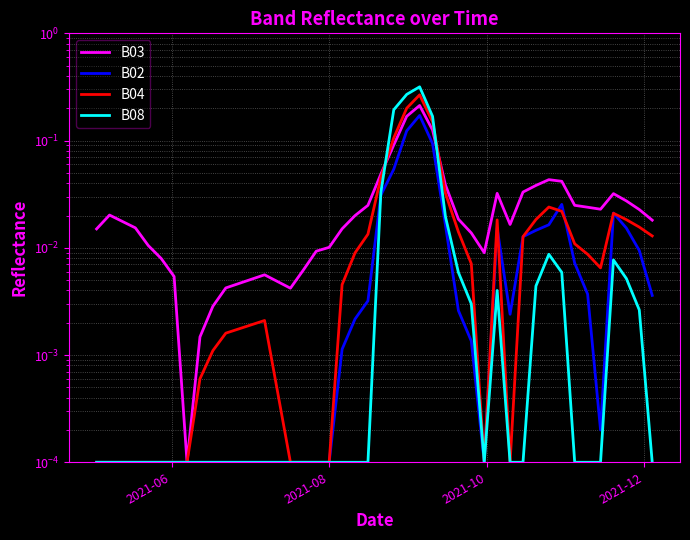

How many interior local peaks does the B02 series have?

4